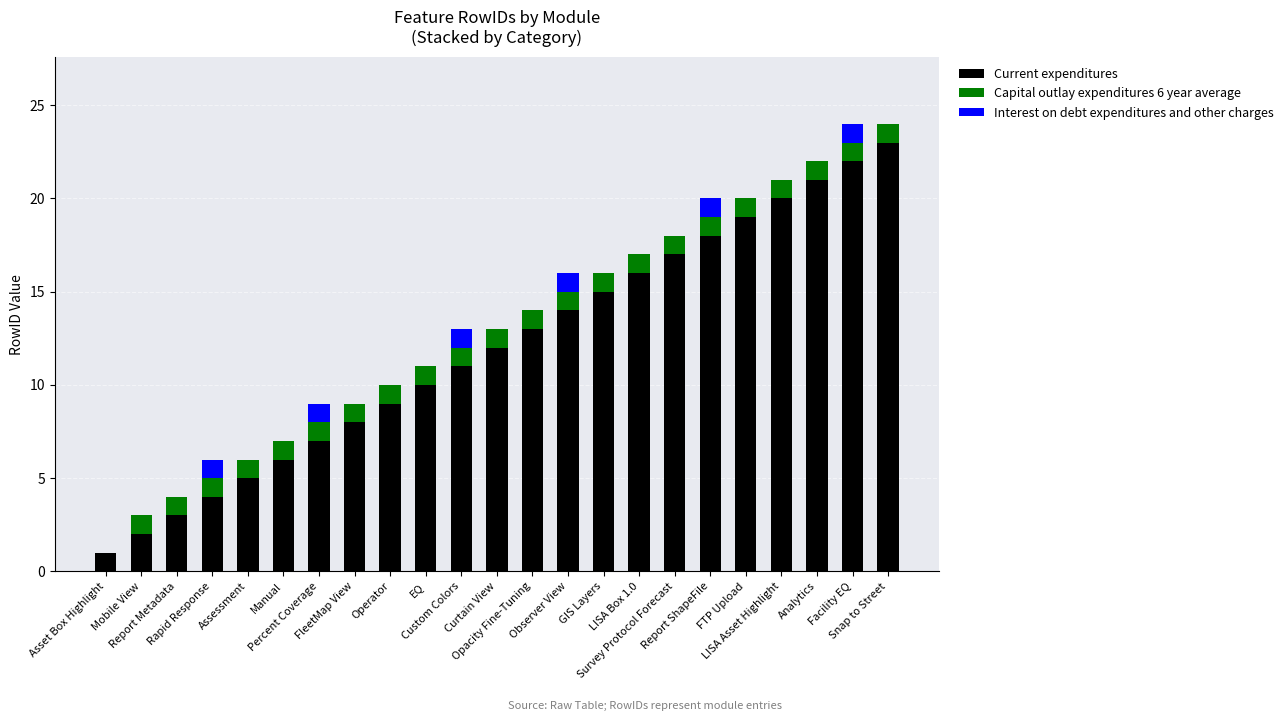

Does the chart contain stacked bars?

Yes